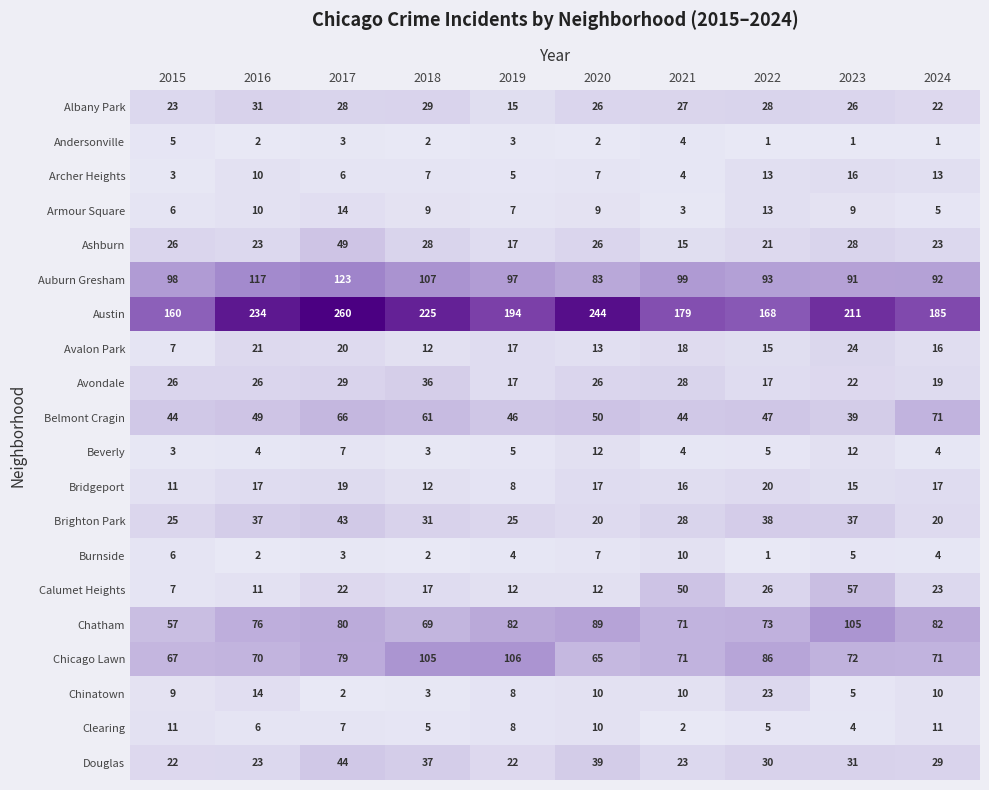

Rank the series by their maximum value, from lowest to highest.

Andersonville, Burnside, Clearing, Beverly, Armour Square, Archer Heights, Bridgeport, Chinatown, Avalon Park, Albany Park, Avondale, Brighton Park, Douglas, Ashburn, Calumet Heights, Belmont Cragin, Chatham, Chicago Lawn, Auburn Gresham, Austin